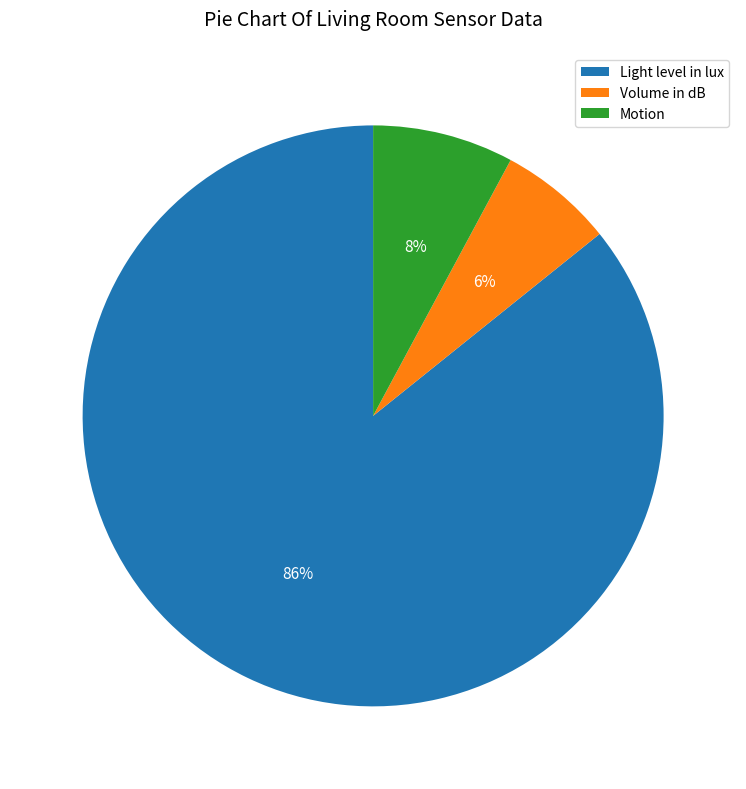

To the nearest percent, what percentage of the pie is Motion?

8%